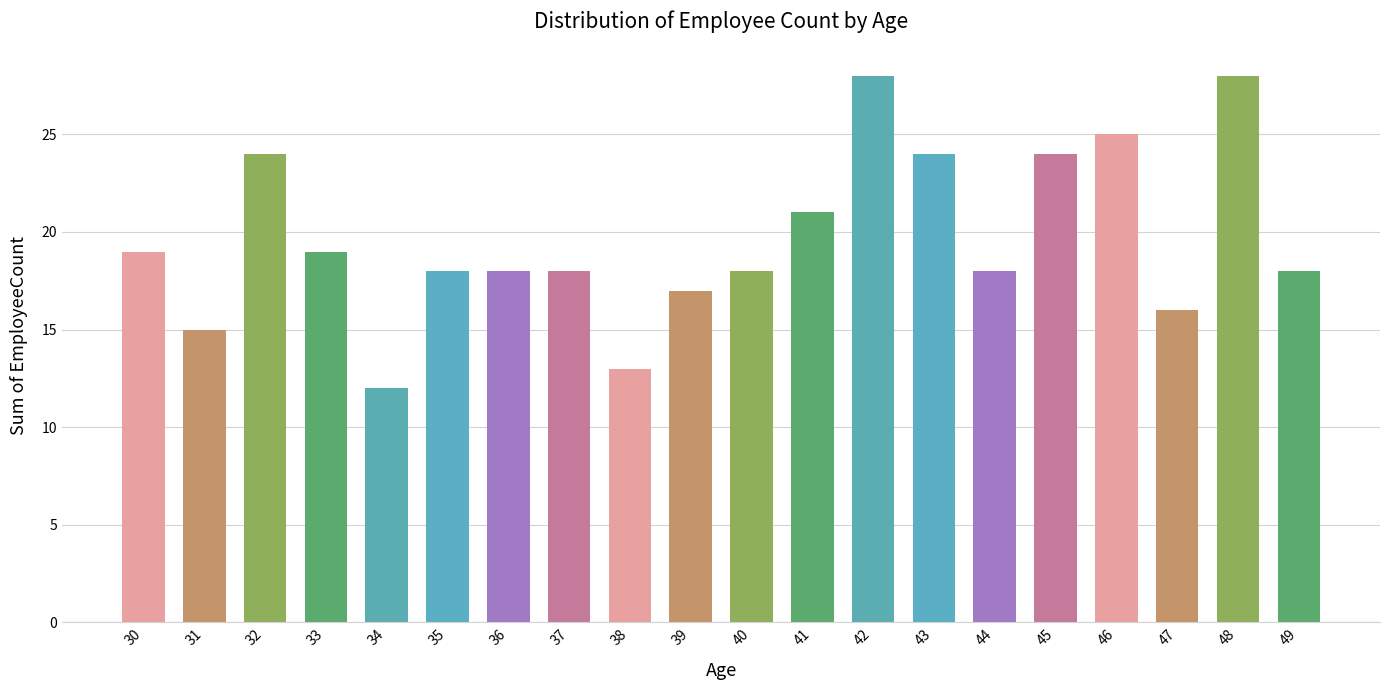

What is the smallest value displayed?

12